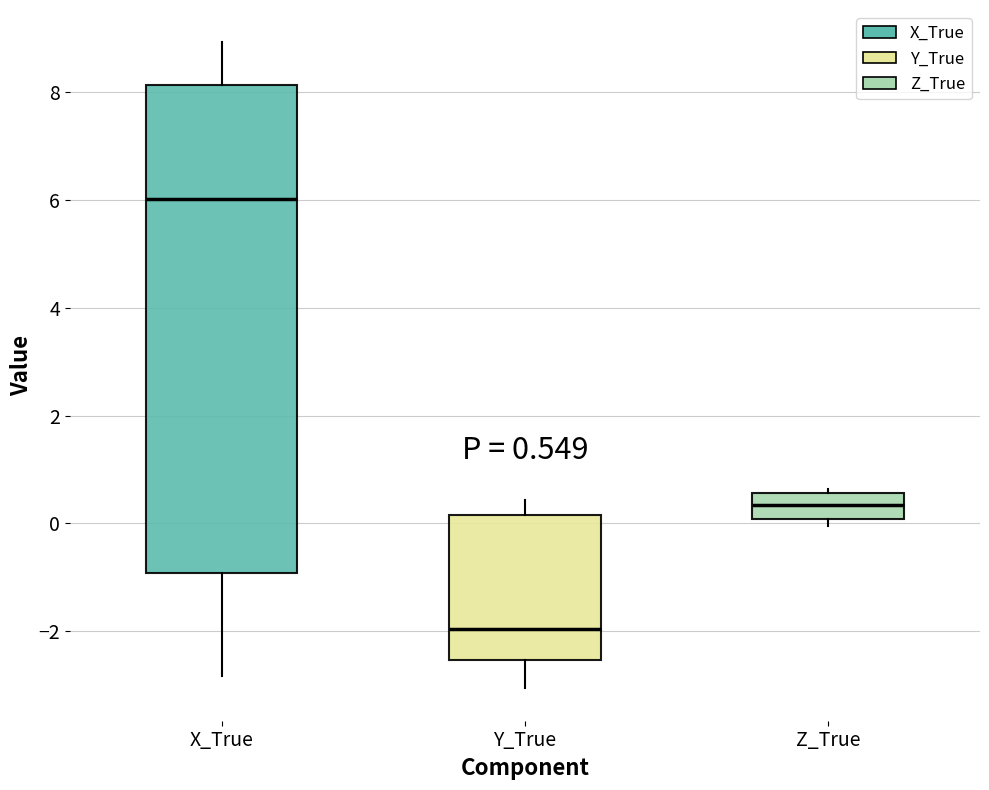

Which box's median line is the highest?

X_True